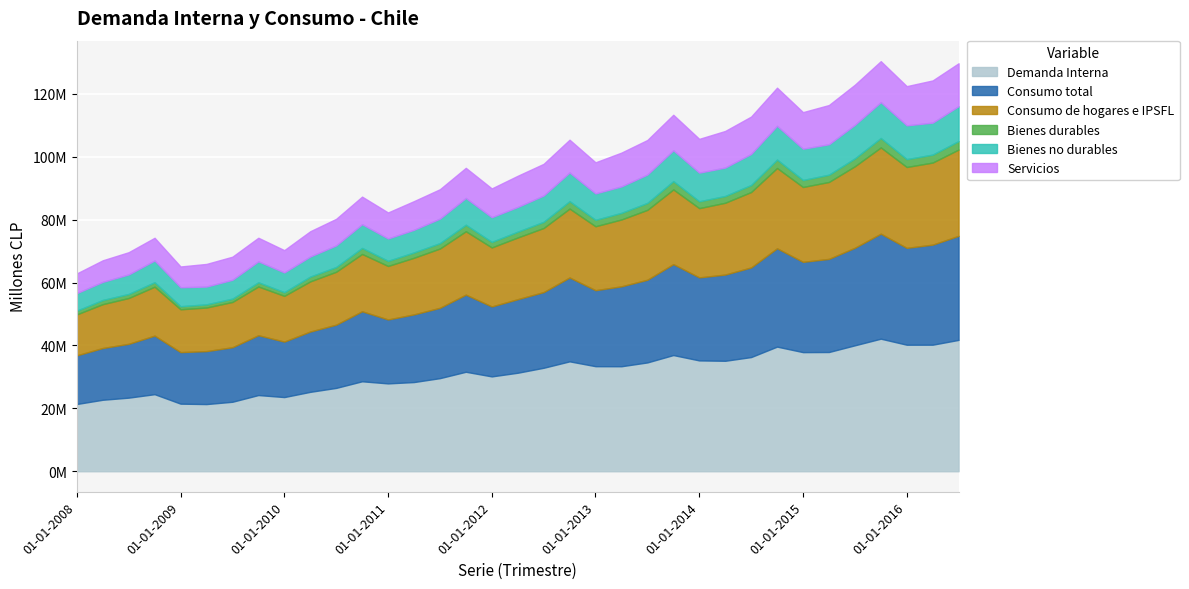

Rank the series at 01-04-2015 from highest to lowest value.

Demanda Interna, Consumo total, Consumo de hogares e IPSFL, Servicios, Bienes no durables, Bienes durables